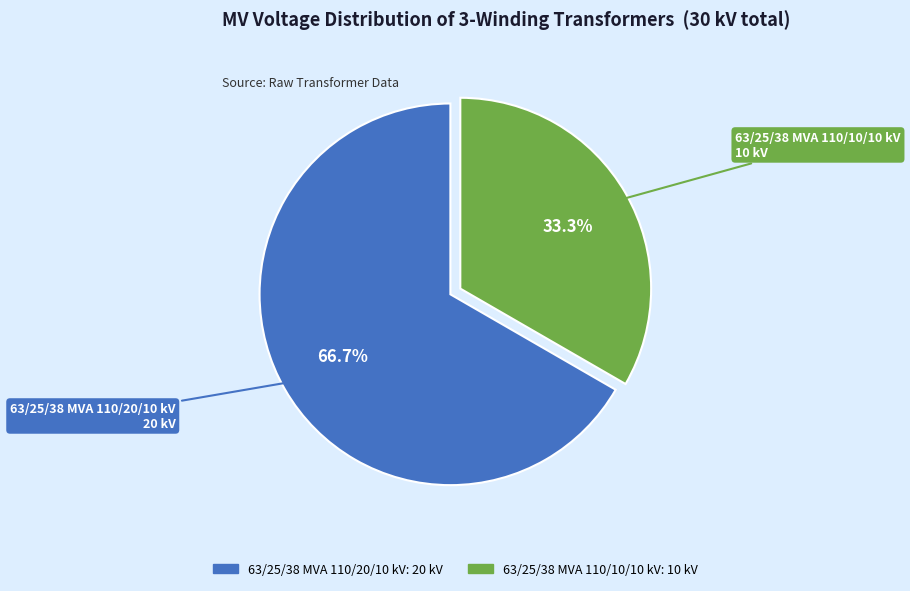

Which category has the biggest portion of the pie?

63/25/38 MVA 110/20/10 kV